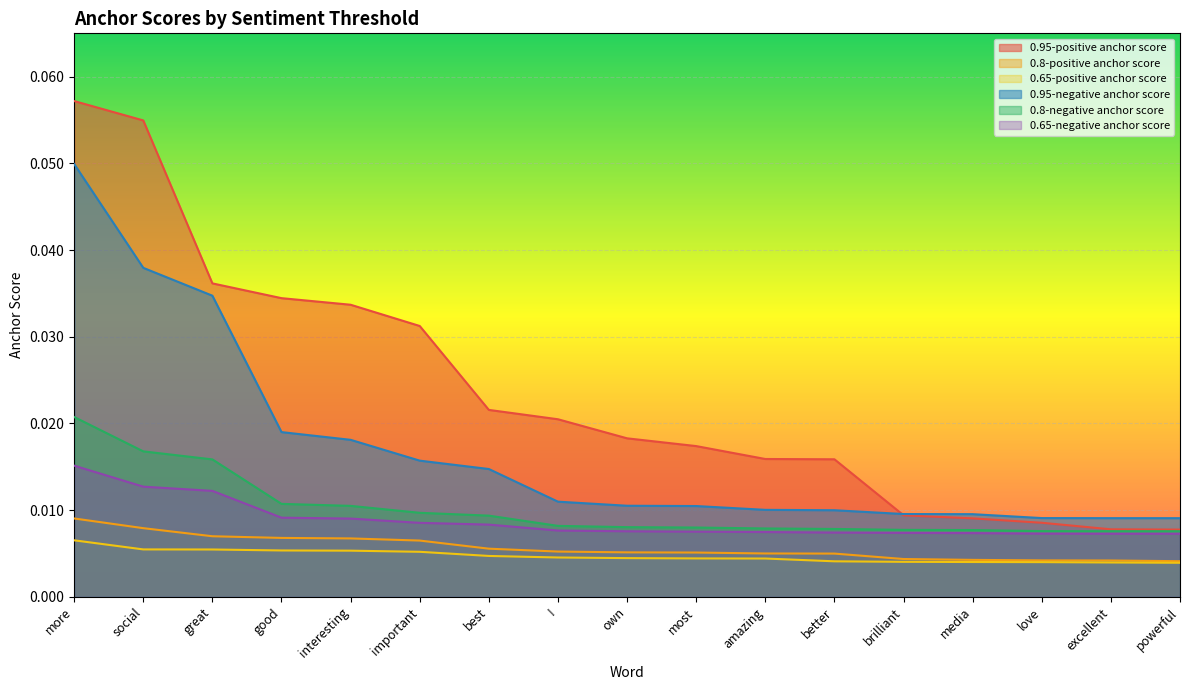

Between ! and more, which is larger?

more